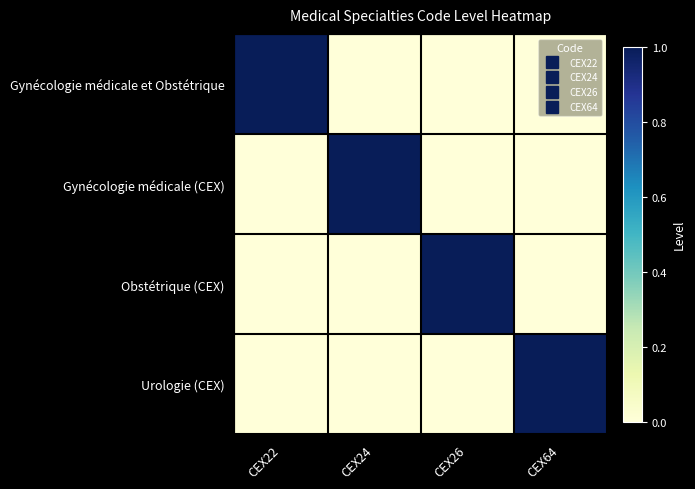

Which series has the largest range (max minus min)?

Gynécologie médicale et Obstétrique